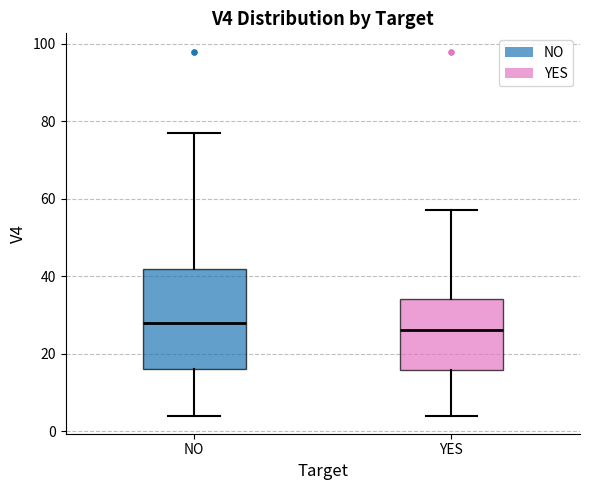

Reading left to right, transcribe this box plot: for each box, give where its median line is, the range the box spans, and where its two whiskers end, as read against the y-axis. The values are not printed on the chart, so give them approximately, as read against the axis.

NO: median 28, box 16 to 42, whiskers 4 to 78
YES: median 26, box 16 to 34, whiskers 4 to 58